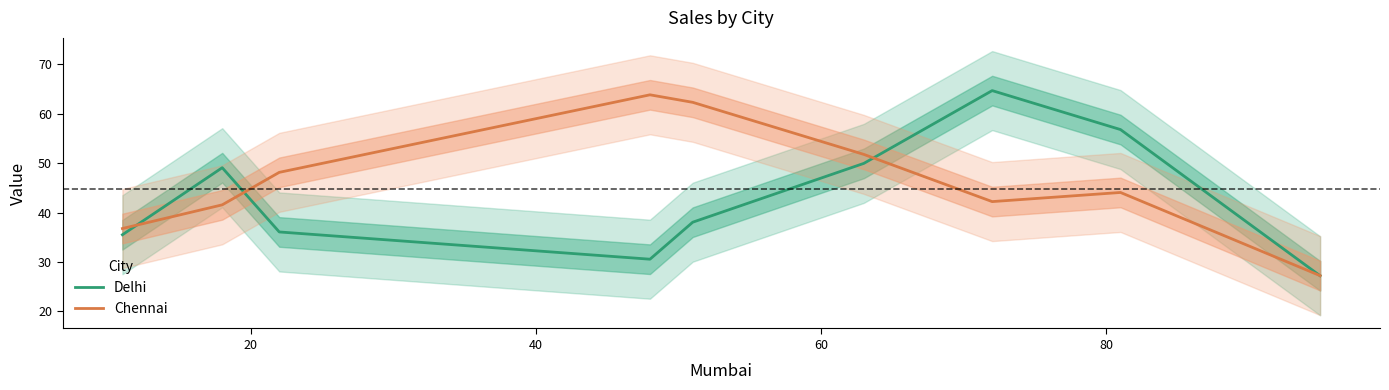

What is the maximum value for Delhi?

64.7